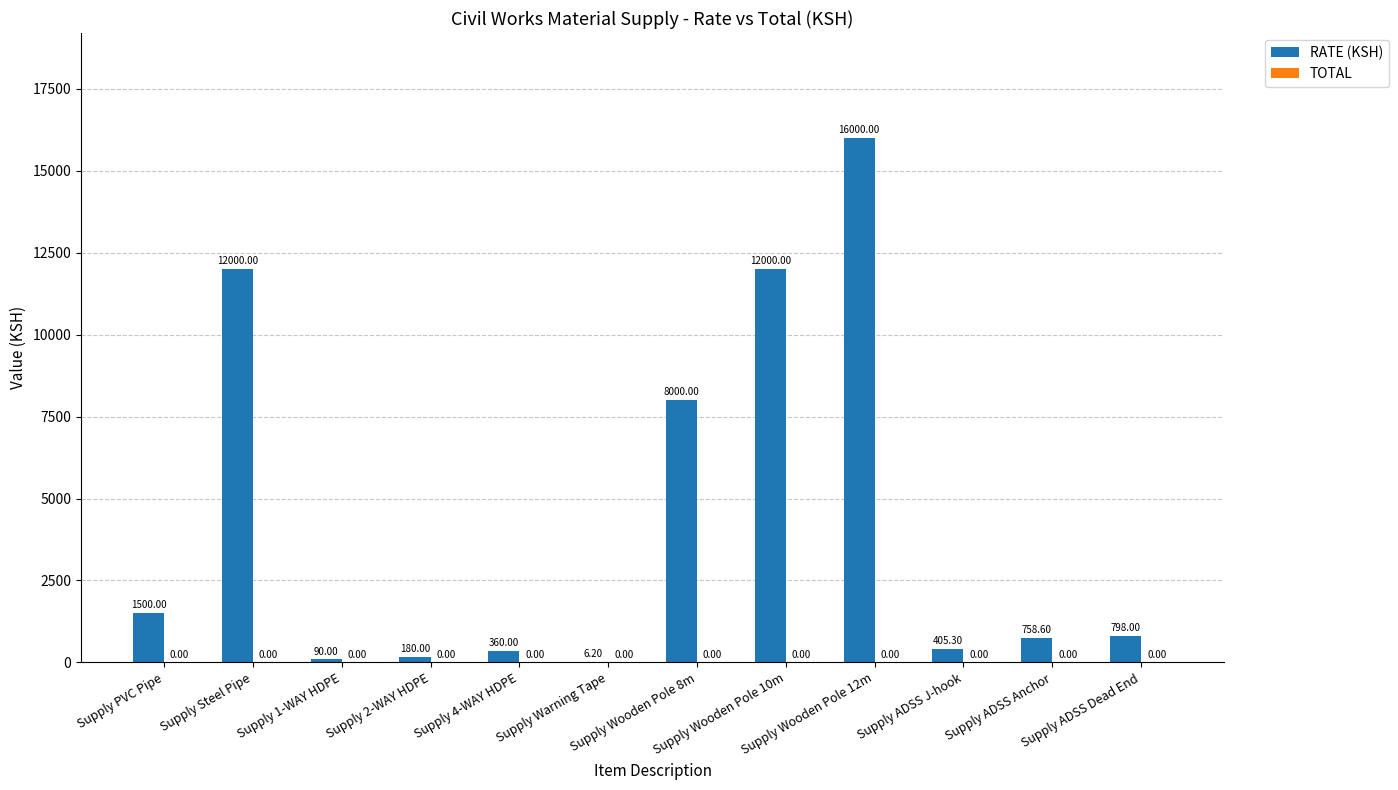

What is the sum of all values?

52098.1